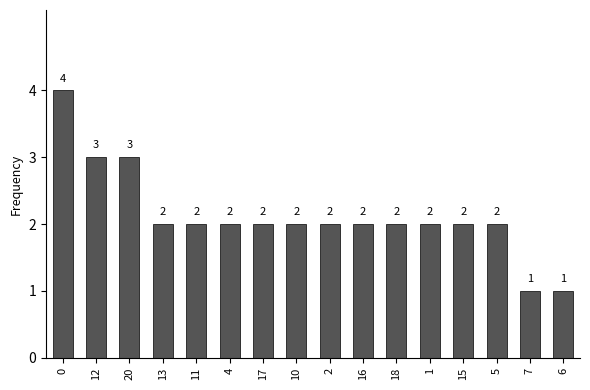

How many values are between 2 and 3?

13